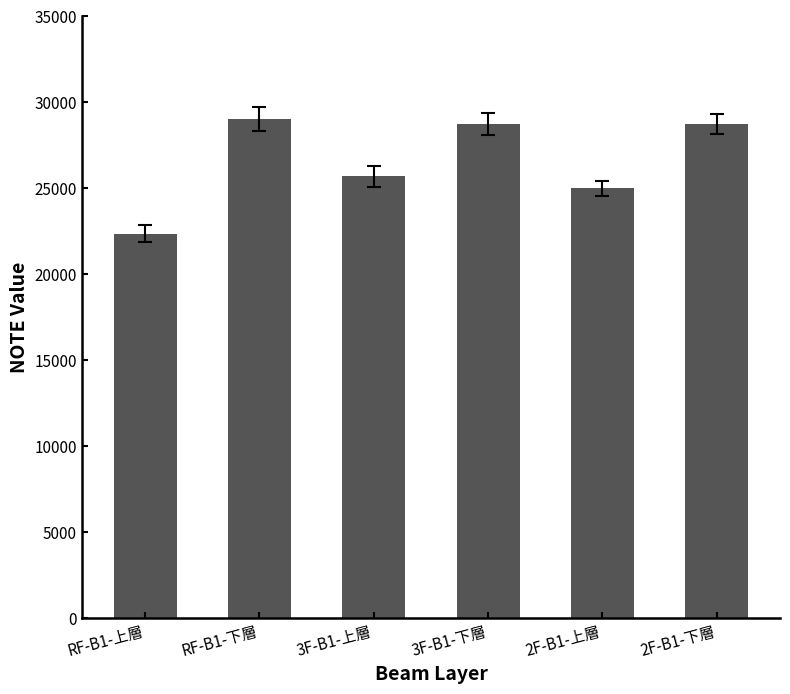

What is the average value?

26584.9